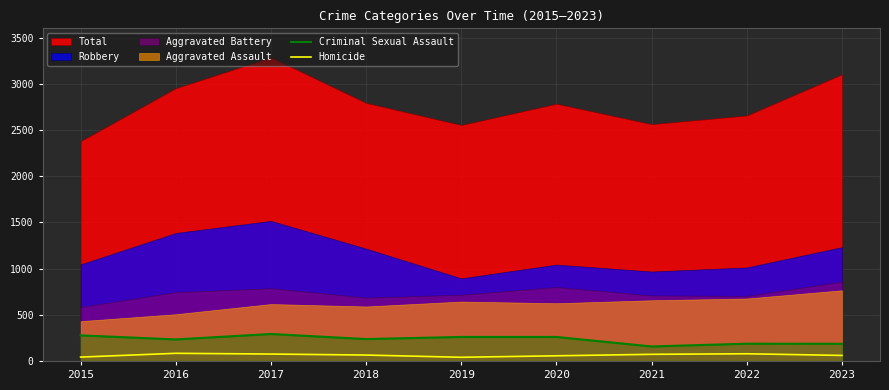

What is the average value of the Homicide series?

63